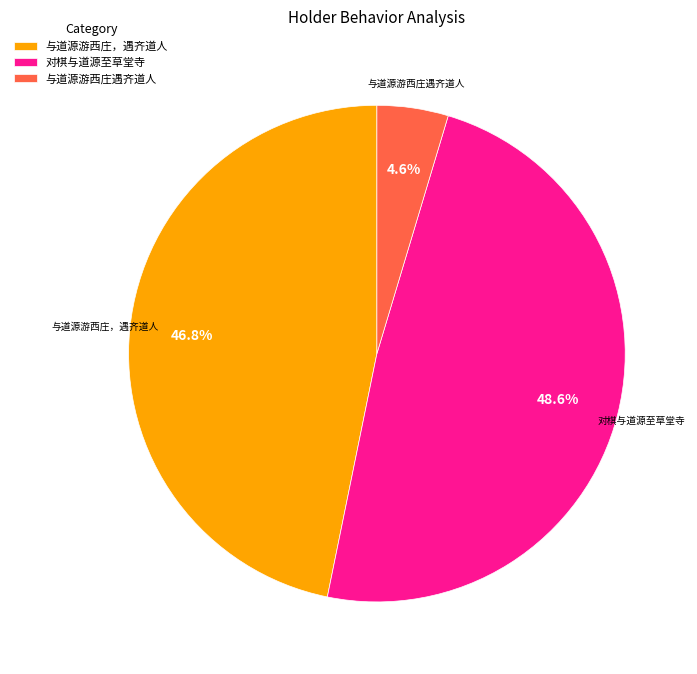

How many segments does this pie chart have?

3